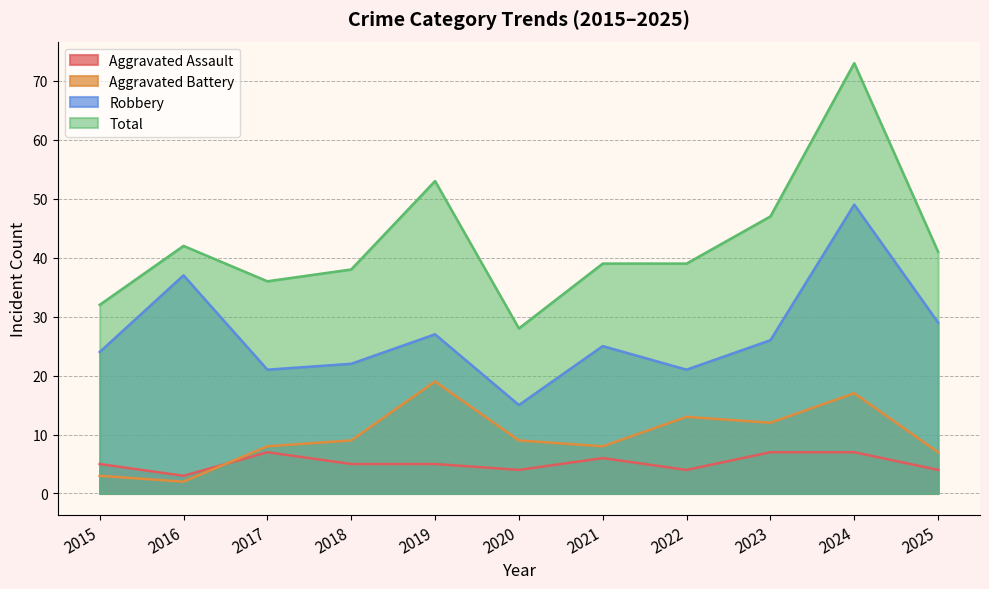

What is the sum of all Aggravated Battery values?

107